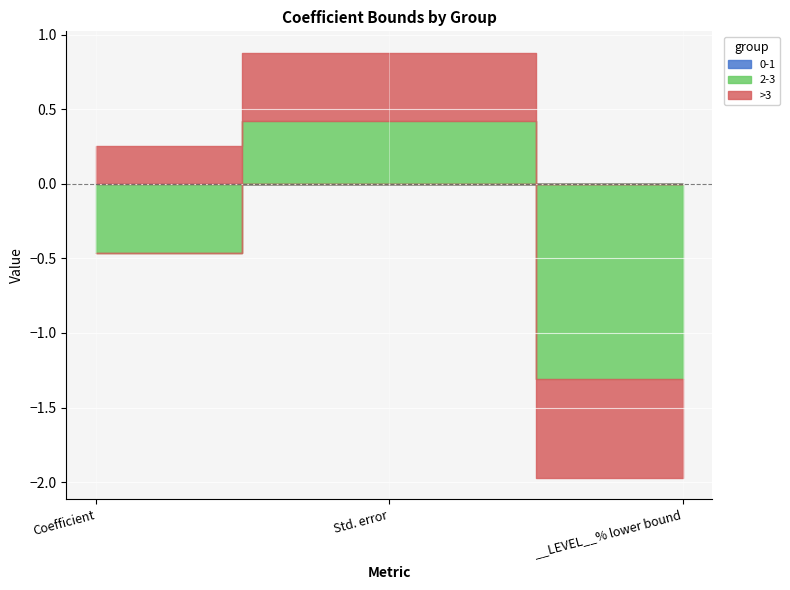

What is the average value of the 2-3 series?

-0.4